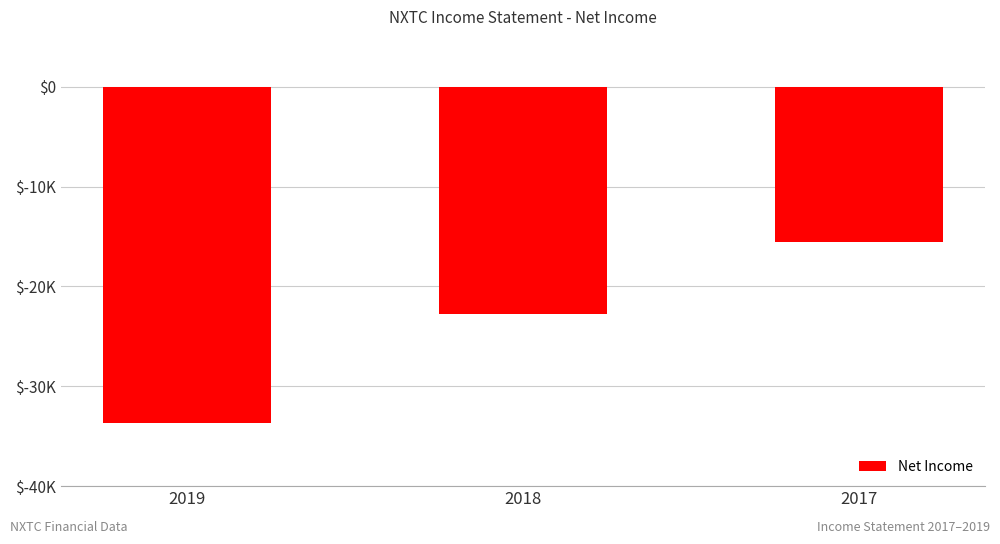

At which category does the chart reach its minimum across all series?

2019